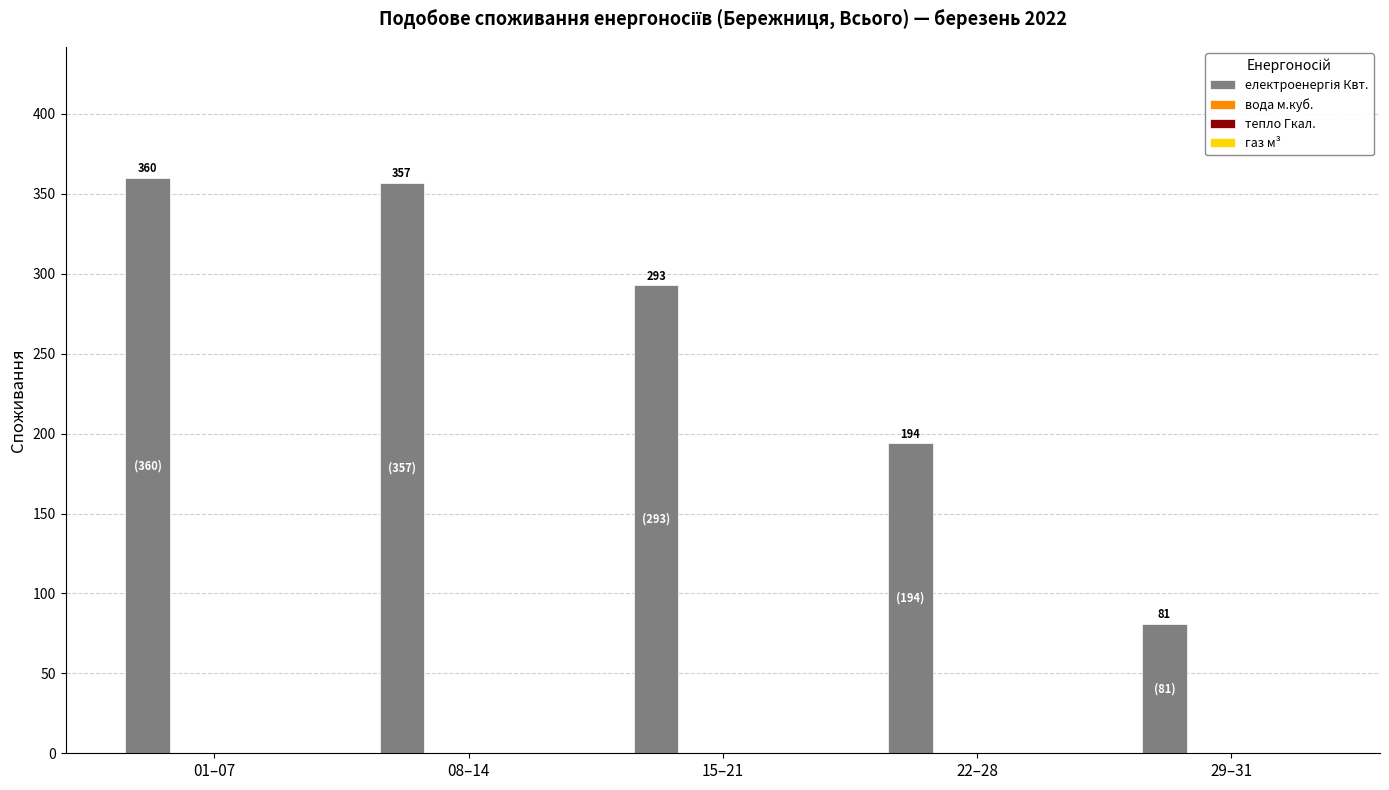

What is the minimum value shown in the chart?

81